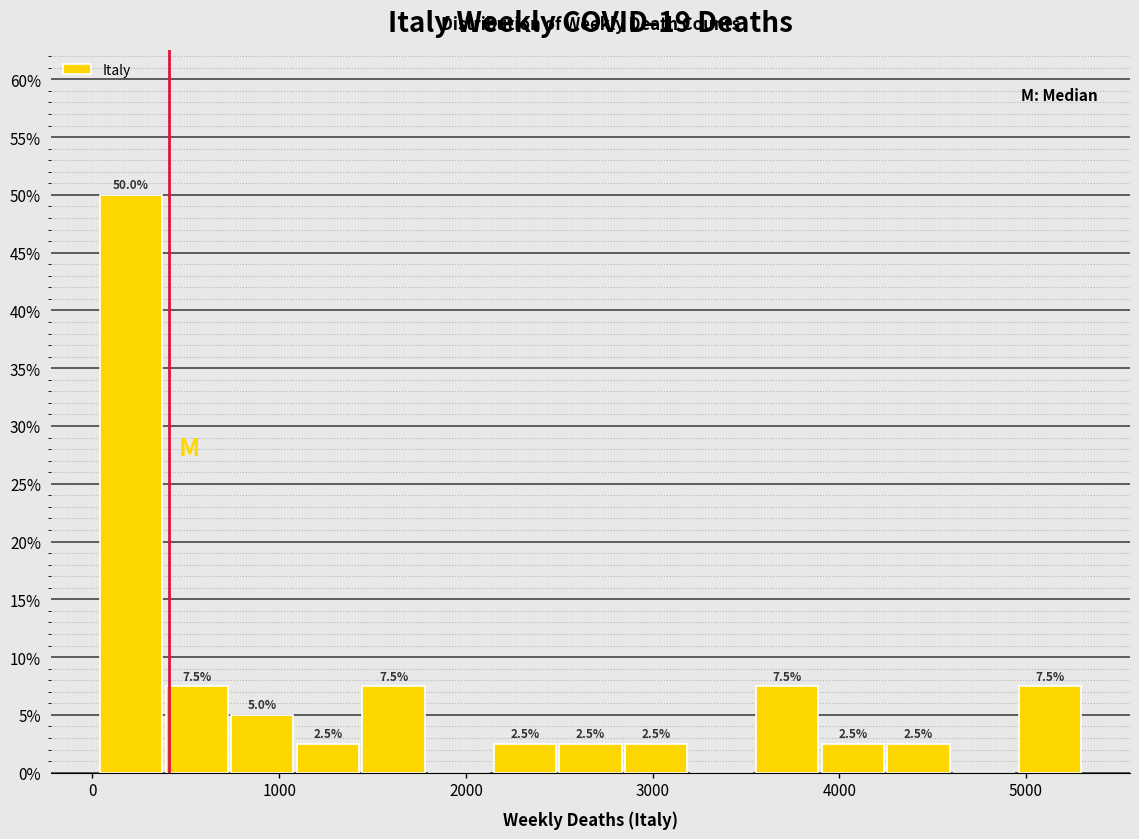

Read against the x-axis, roughly where is the centre of the tallest bar?

200